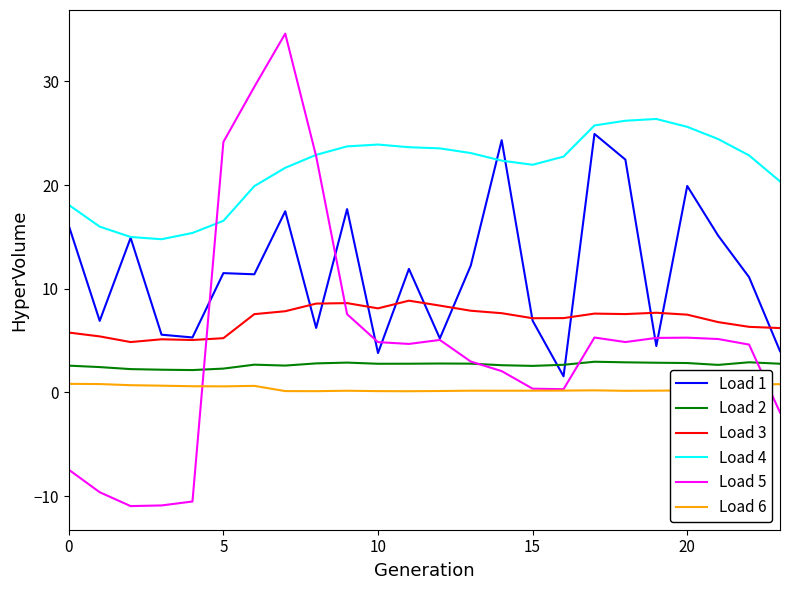

At how many categories does at least one series exceed 26?

4